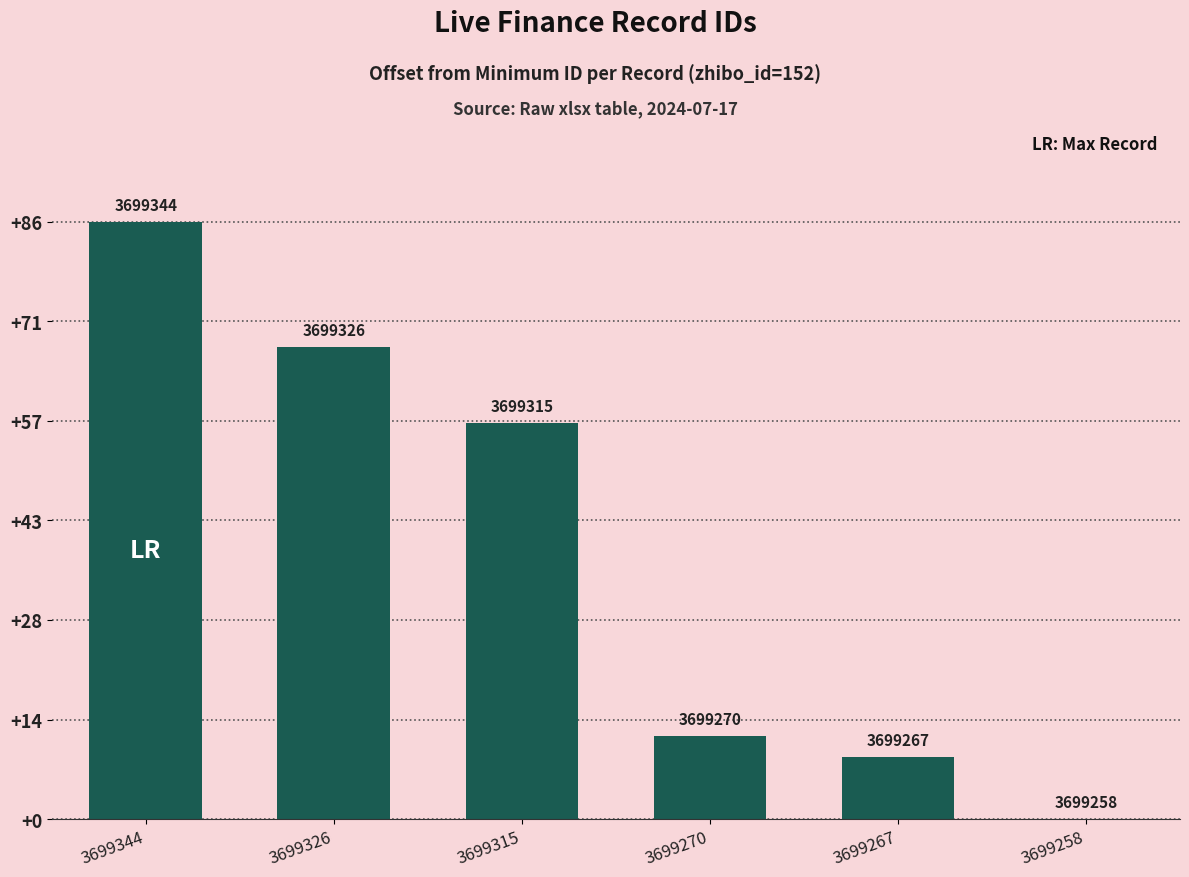

The chart shows a value of 0 at 3699258. True or false?

True